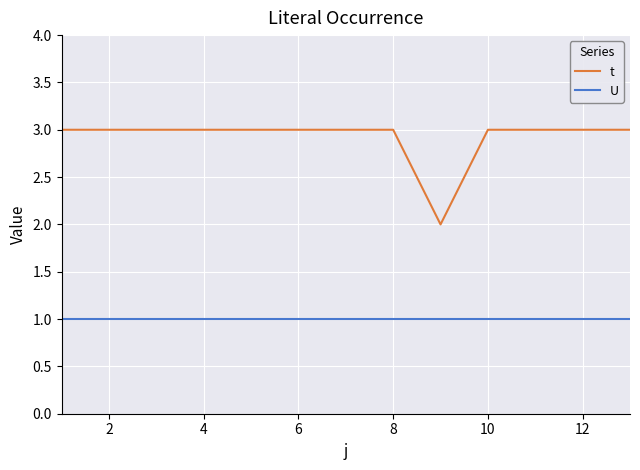

Rank the series by their average value, from highest to lowest.

t, U